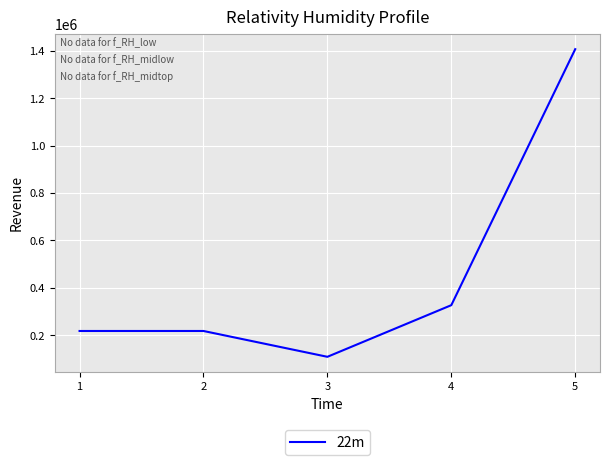

The value at 2 is 68946. True or false?

False